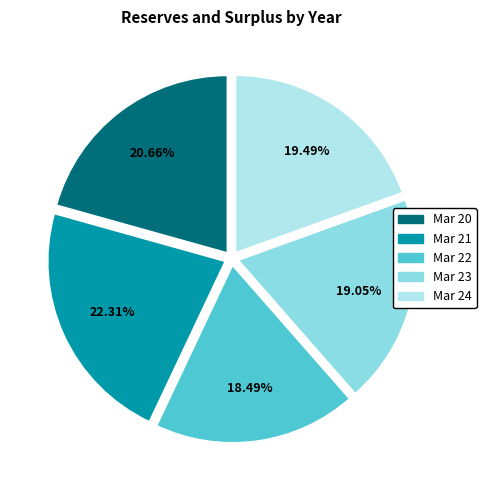

Approximately how many times larger is the value at Mar 23 compared to Mar 21?

0.9